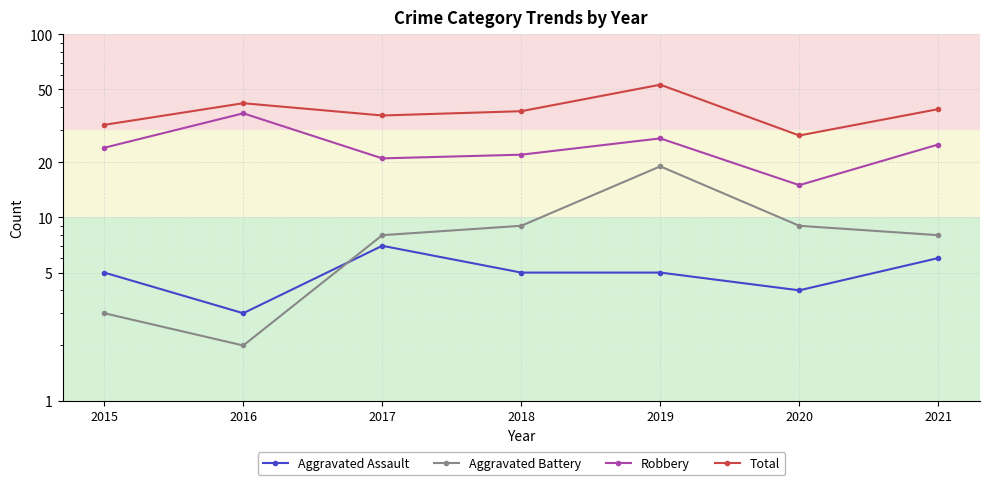

Reading right to left, list all the values displayed in this chart.

Aggravated Assault: 2021=6	2020=4	2019=5	2018=5	2017=7	2016=3	2015=5
Aggravated Battery: 2021=8	2020=9	2019=19	2018=9	2017=8	2016=2	2015=3
Robbery: 2021=25	2020=15	2019=27	2018=22	2017=21	2016=37	2015=24
Total: 2021=39	2020=28	2019=53	2018=38	2017=36	2016=42	2015=32